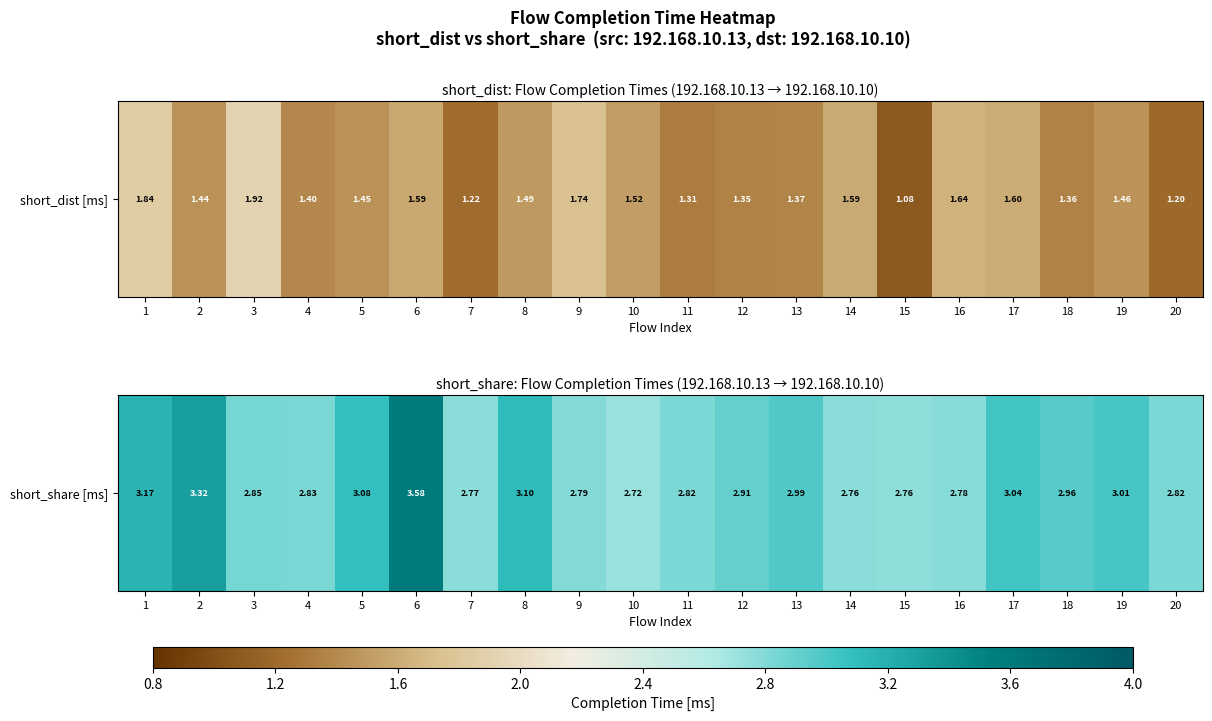

Rank the categories by value from lowest to highest.

10, 15, 14, 7, 16, 9, 11, 20, 4, 3, 12, 18, 13, 19, 17, 5, 8, 1, 2, 6